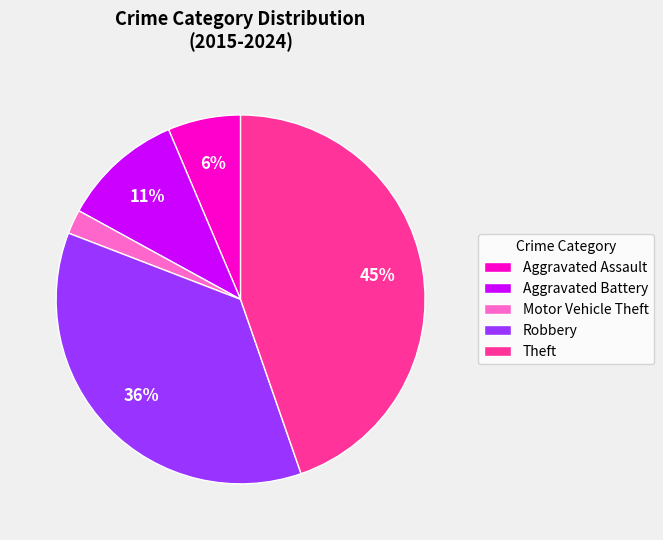

Does Motor Vehicle Theft represent more than half of the total?

No